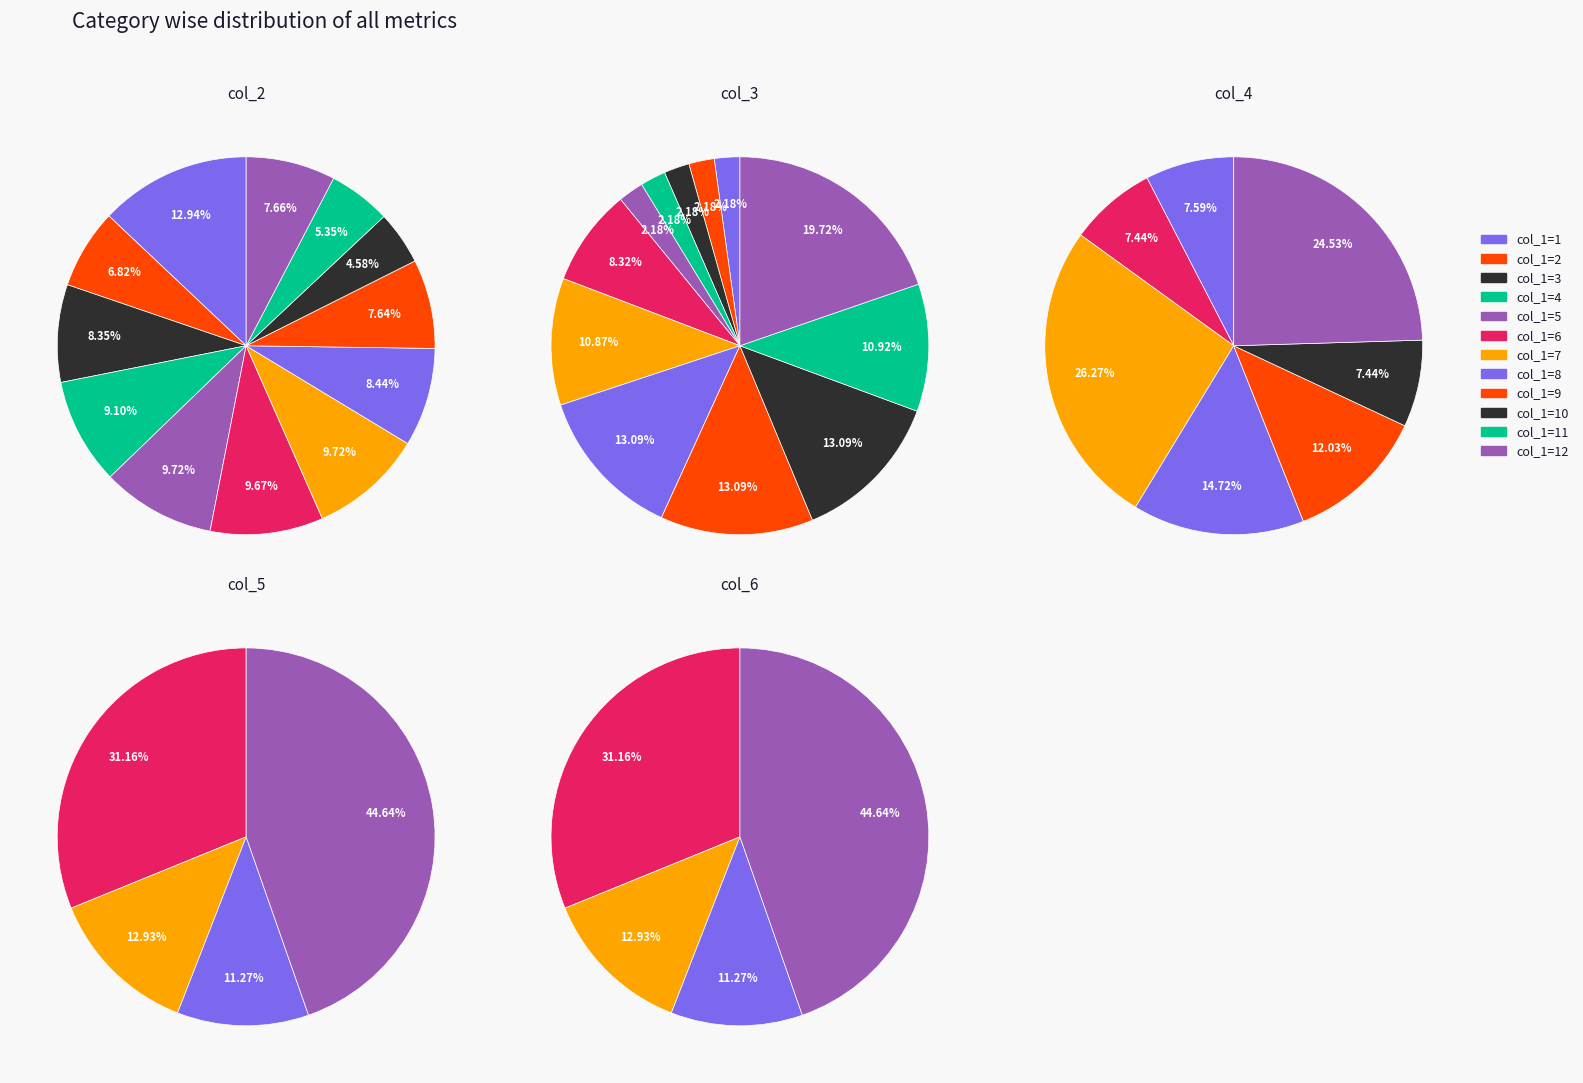

To the nearest percent, what is the difference between the 7 and 8 slice percentages?

2%